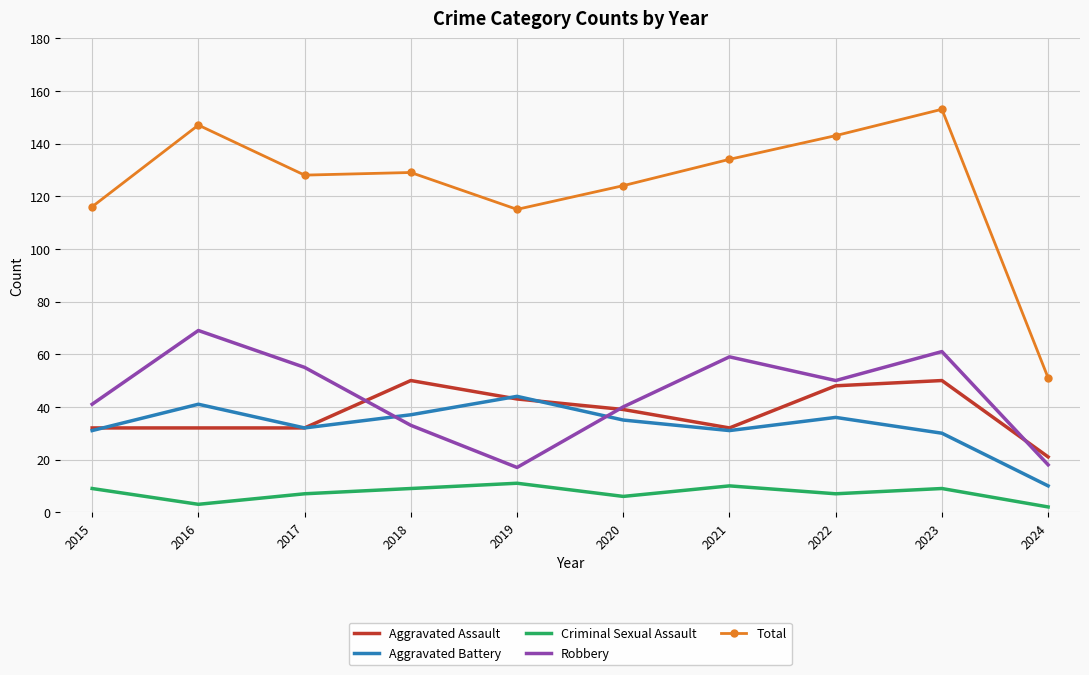

Reading left to right, what are all the values shown in this chart?

Aggravated Assault: 32	32	32	50	43	39	32	48	50	21
Aggravated Battery: 31	41	32	37	44	35	31	36	30	10
Criminal Sexual Assault: 9	3	7	9	11	6	10	7	9	2
Robbery: 41	69	55	33	17	40	59	50	61	18
Total: 116	147	128	129	115	124	134	143	153	51